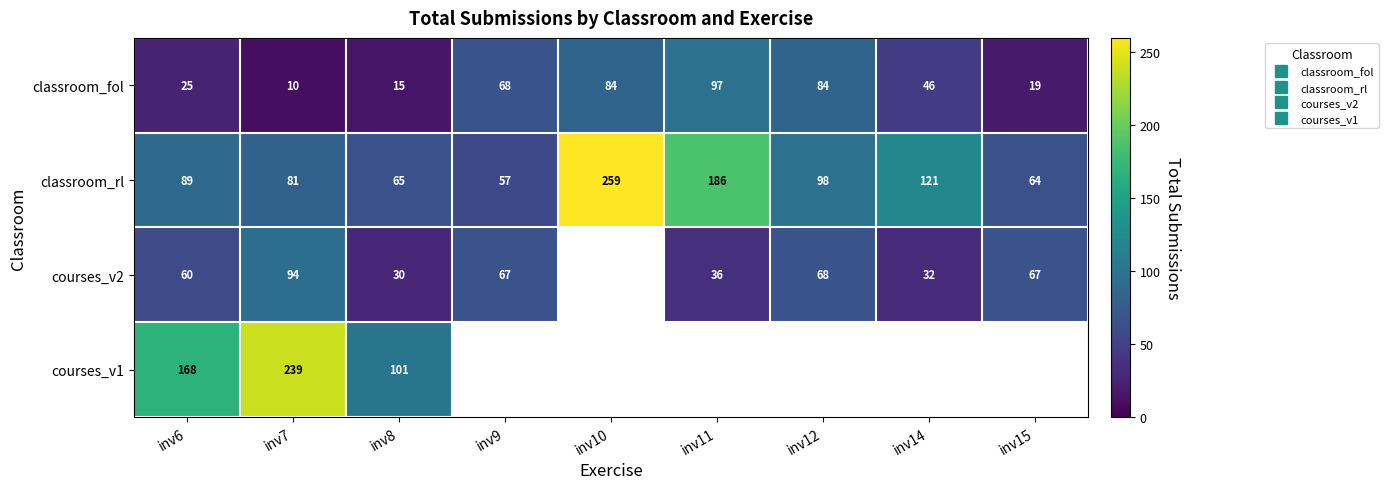

What is the difference between the classroom_rl values at inv15 and inv9?

7.0